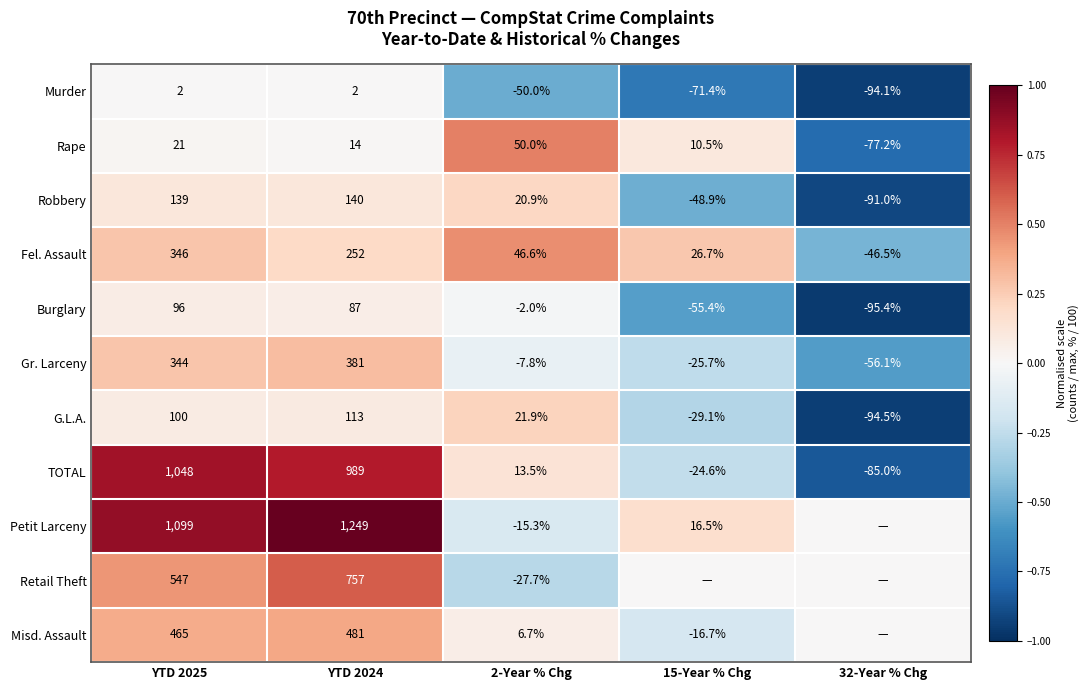

What is the difference between the highest and lowest values at YTD 2025?

1097.0